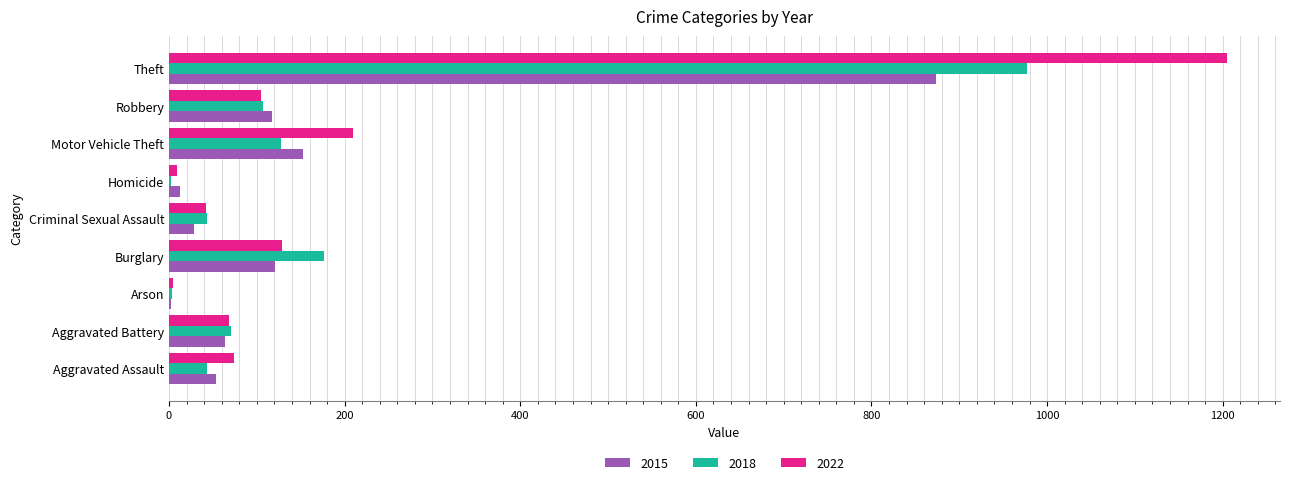

Which series changed the most between Aggravated Assault and Motor Vehicle Theft?

2022